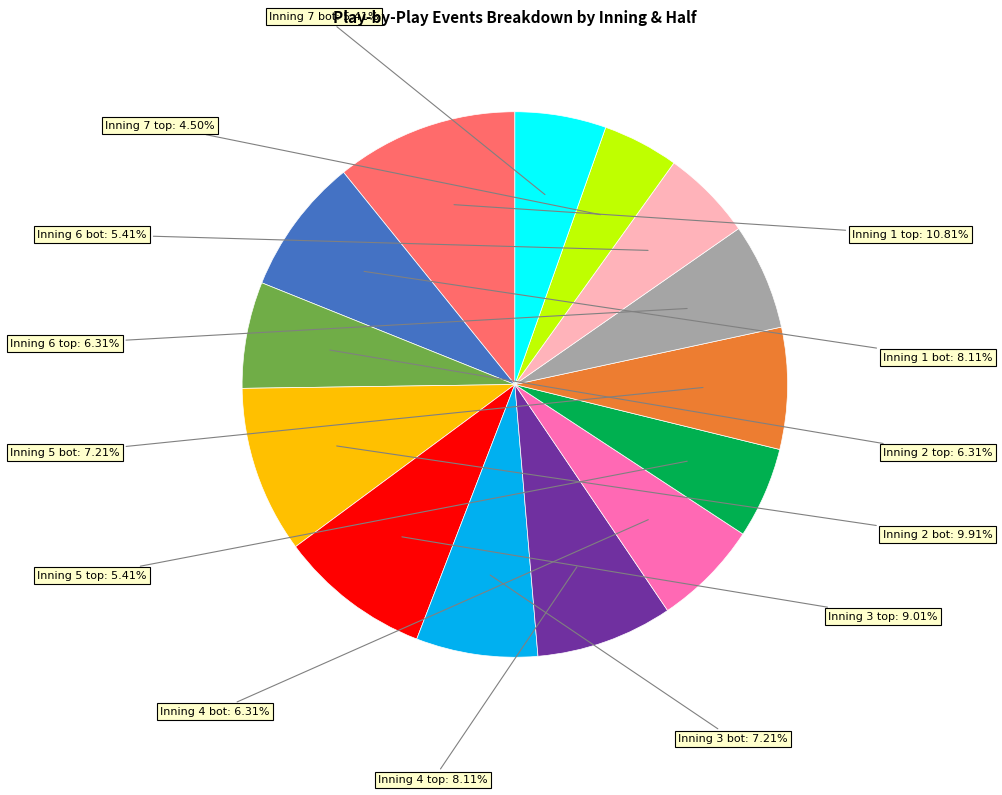

Is there any slice that represents more than half of the pie?

No